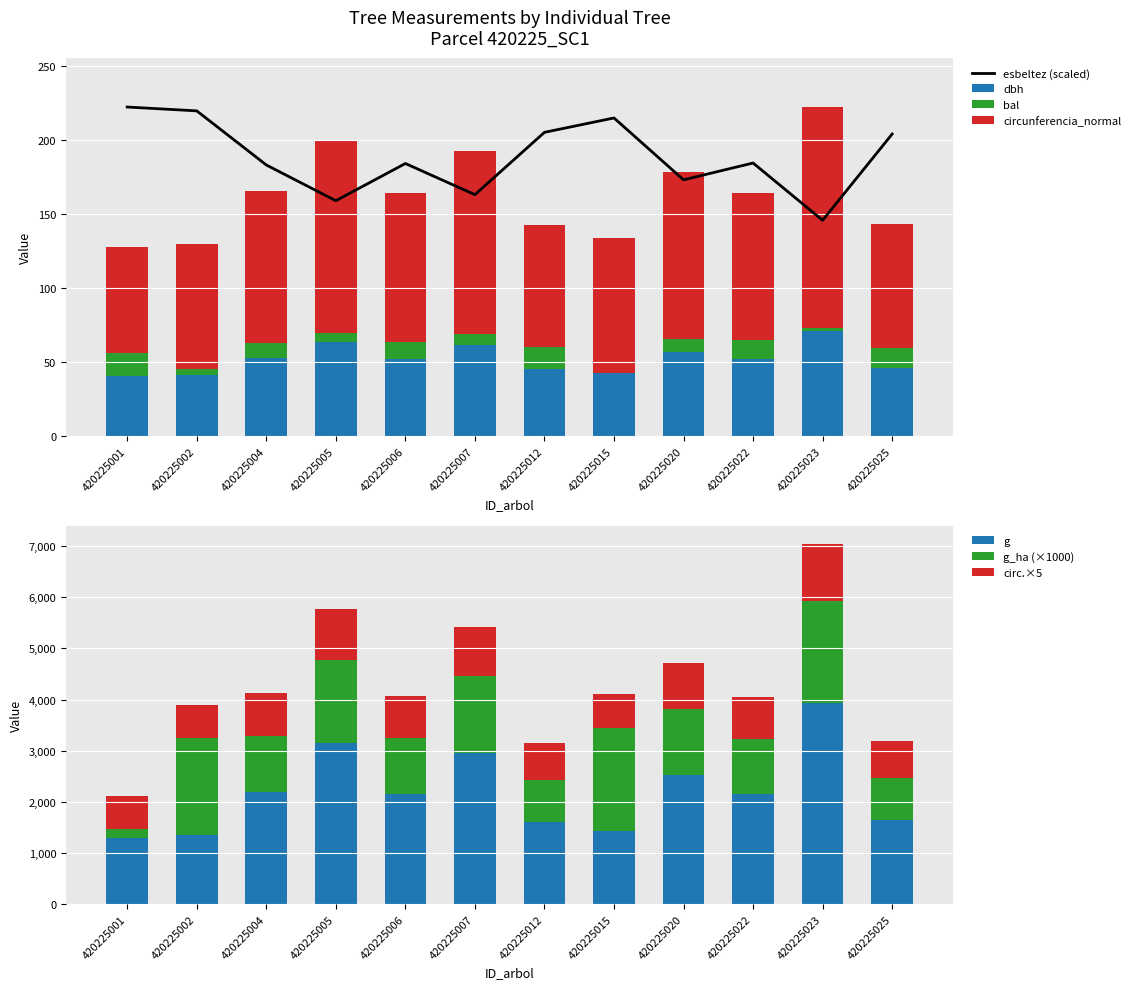

At which label does dbh reach its minimum?

420225001